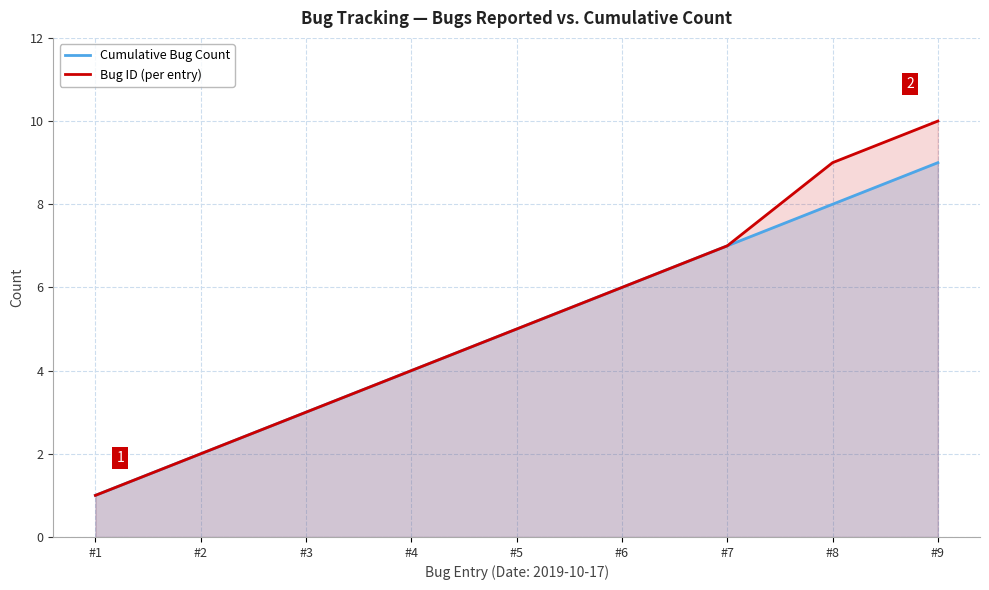

What is the value of the Cumulative Bug Count point at the 1st from the left?

1